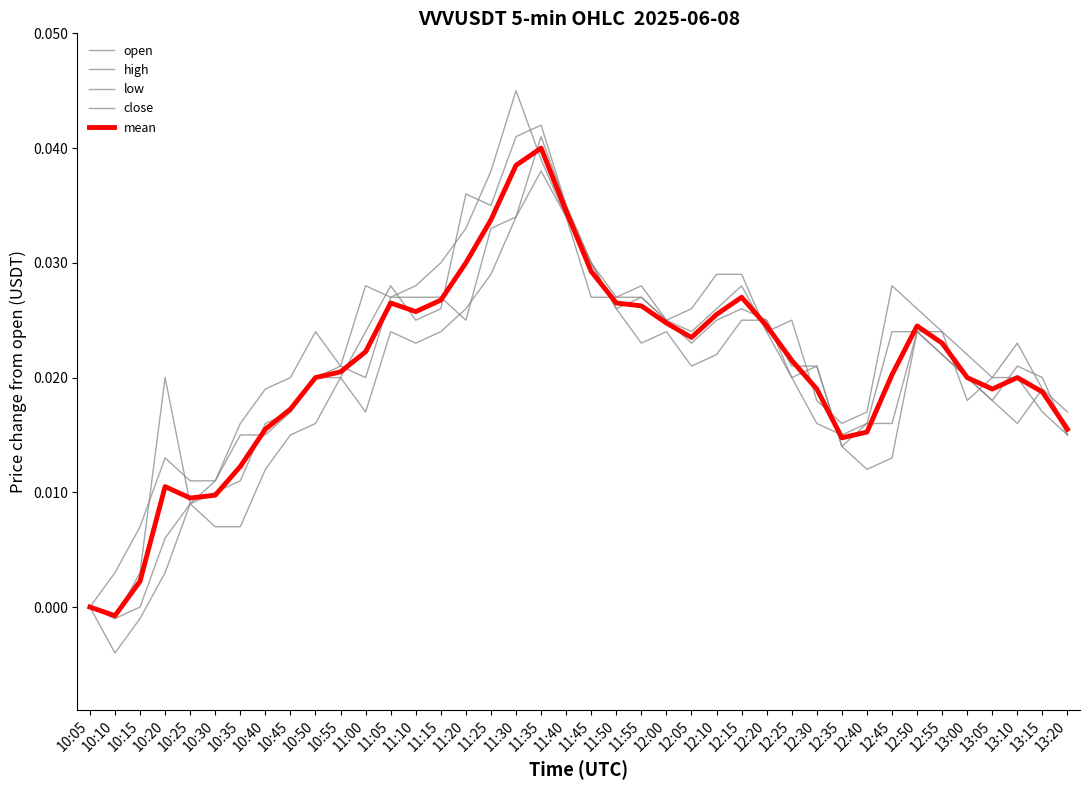

True or false: high has a value of 0.0 at 12:55.

True